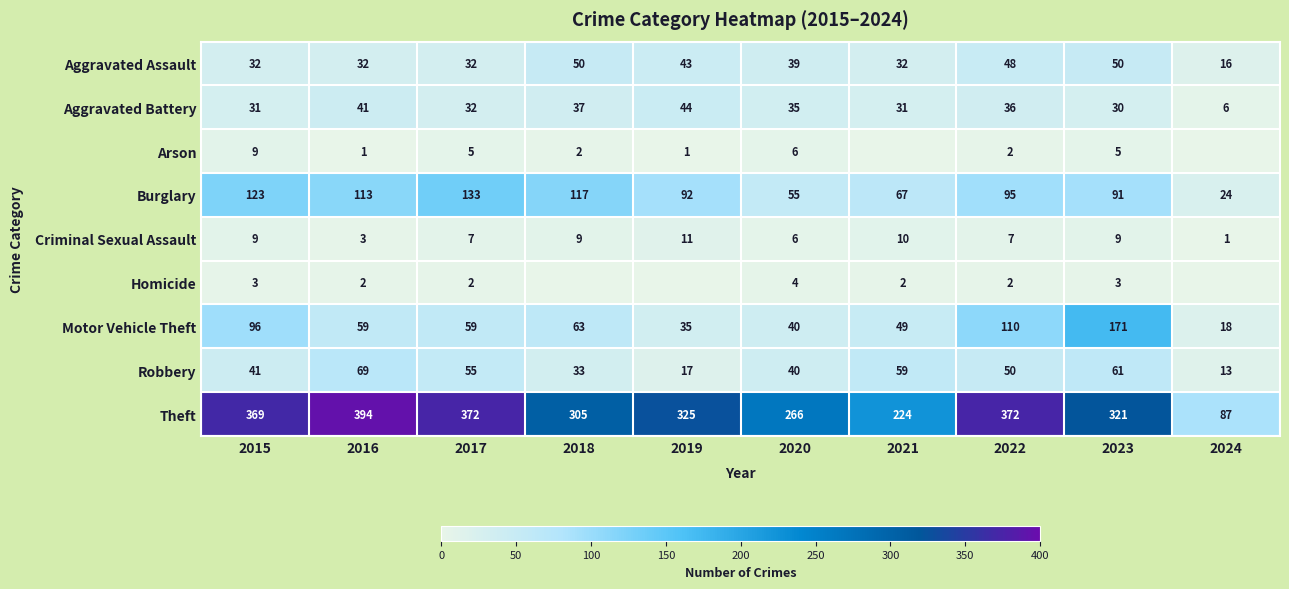

At which label does Criminal Sexual Assault reach its minimum?

2024